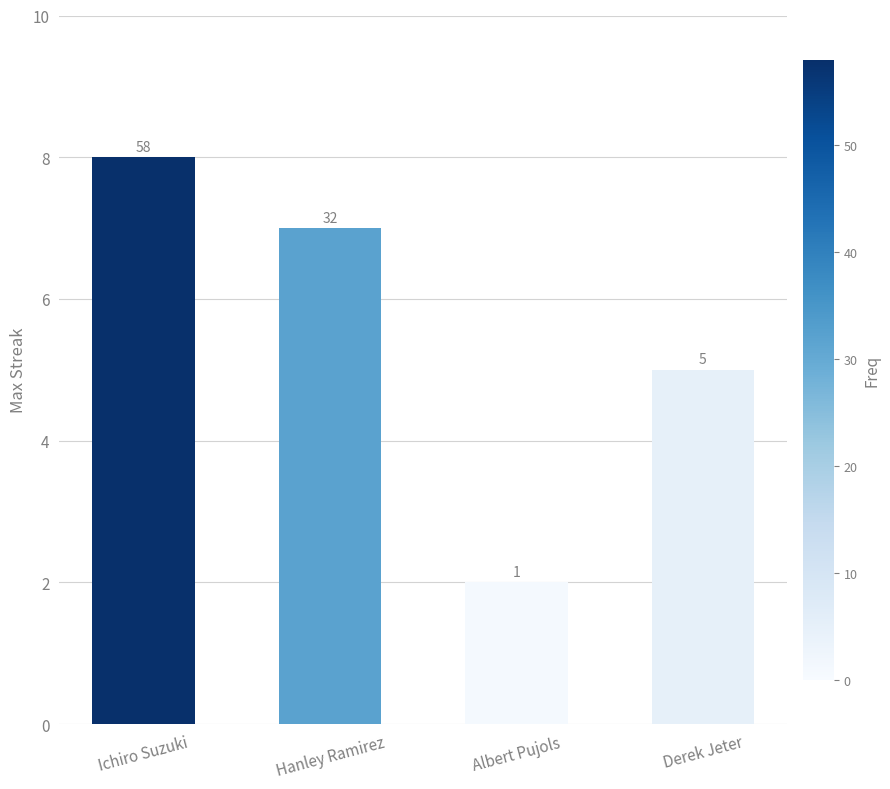

Reading left to right, transcribe all the data shown in this chart.

8	7	2	5